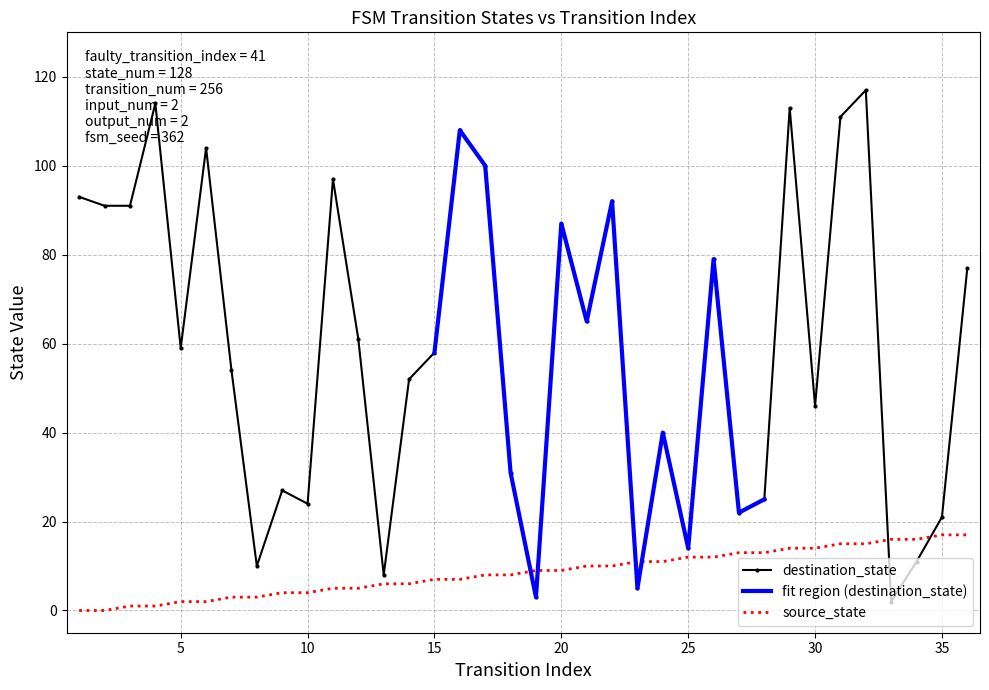

Rank the series at 14 from lowest to highest value.

source_state, destination_state